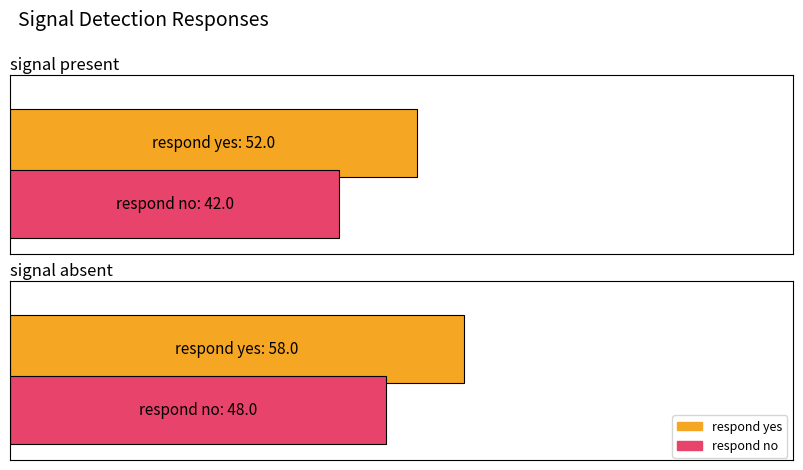

List the labels in order of respond no value, smallest first.

signal present, signal absent